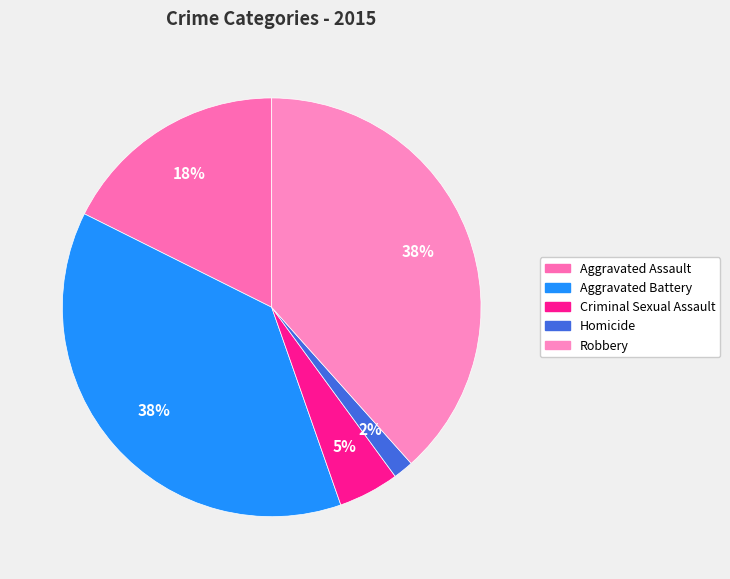

To the nearest percent, what is the combined percentage of Homicide and Robbery?

40%